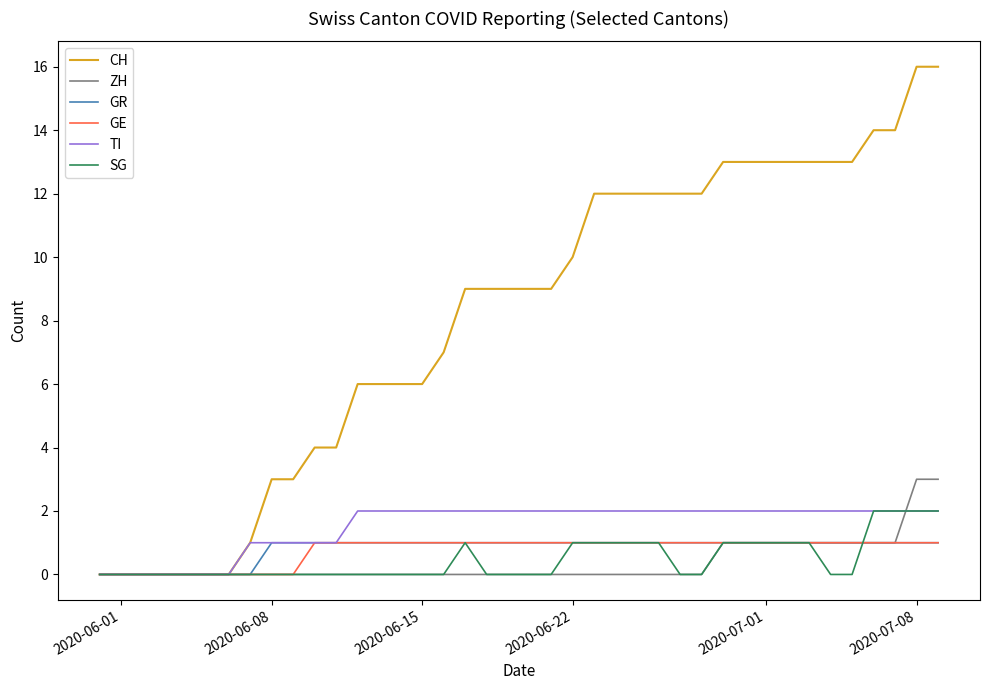

Which series has the largest total across all categories?

CH